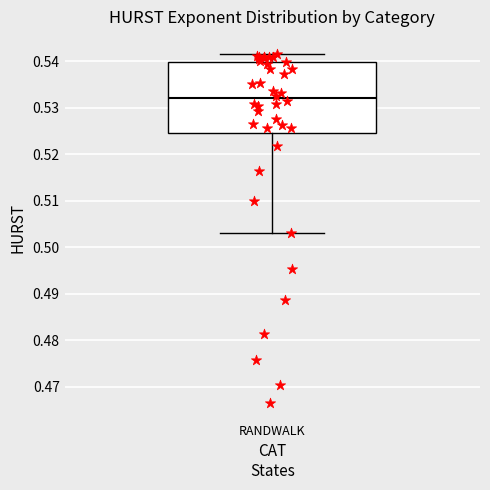

Read this box plot against the y-axis: the position of the median line, the range covered by the box, and the ends of both whiskers. The values are not printed on the chart, so give them approximately, as read against the axis.

median 0.532, box 0.525 to 0.540, whiskers 0.503 to 0.541